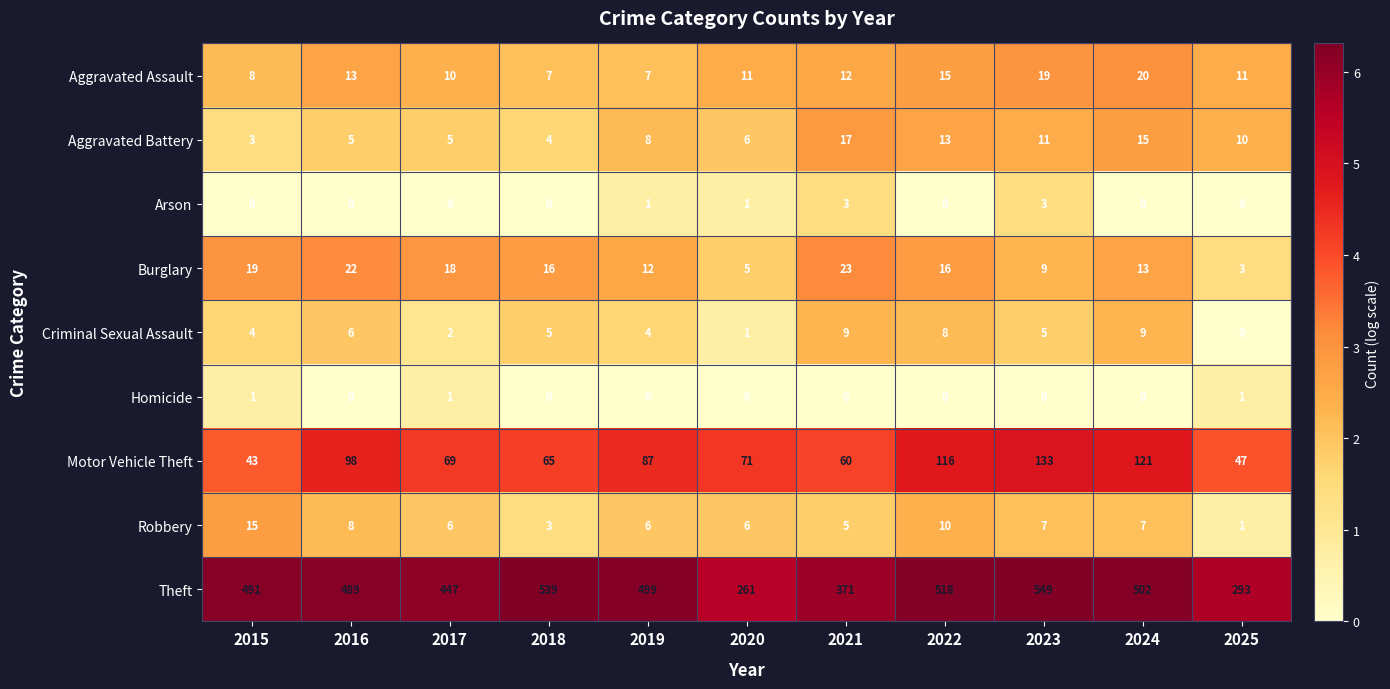

Is the value of Aggravated Battery at 2023 greater than the value of Theft at 2024?

No